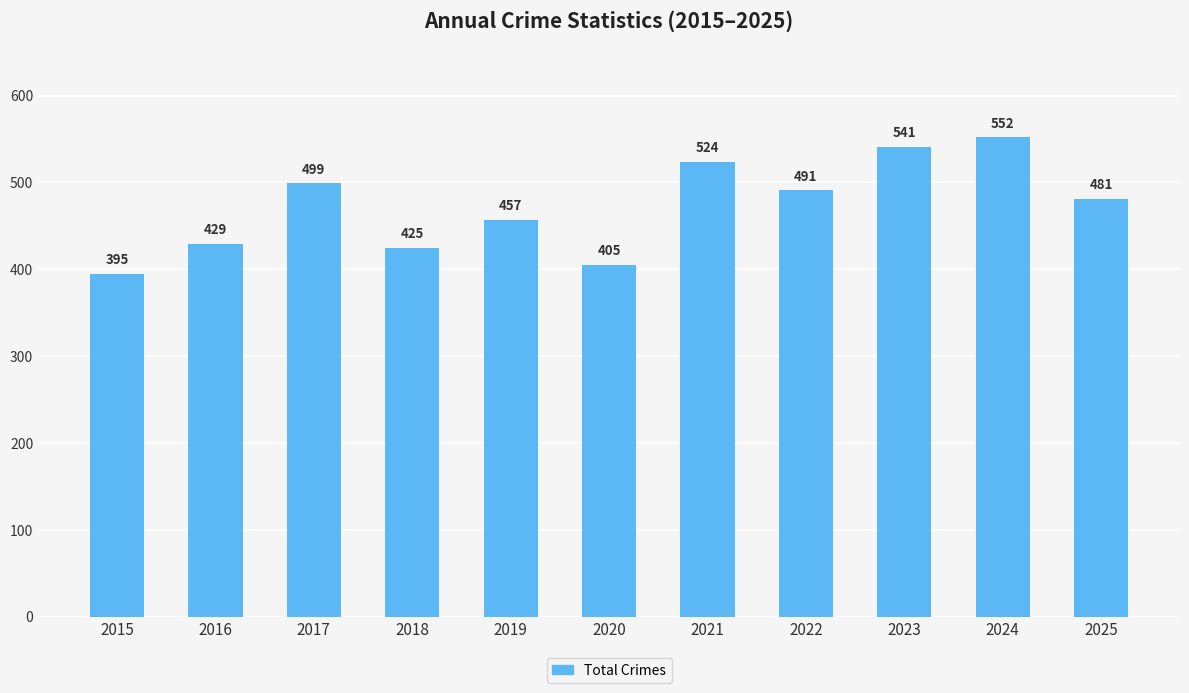

Does the chart contain any negative values?

No